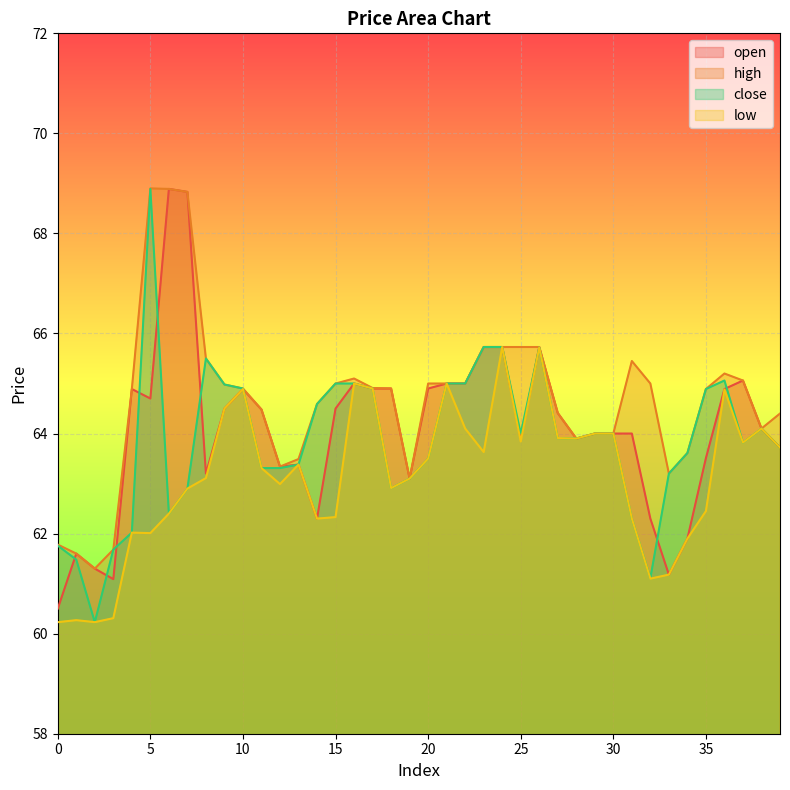

What is the difference between the second highest and second lowest values in the low series?

5.5